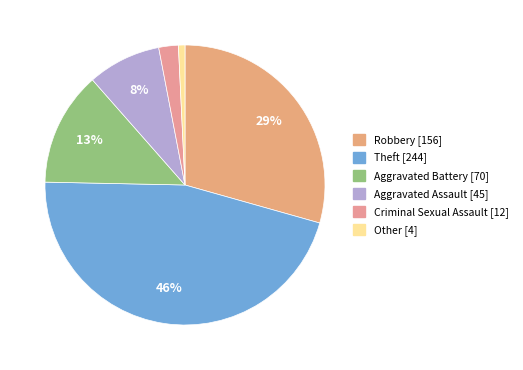

Is there a majority slice in this chart?

No